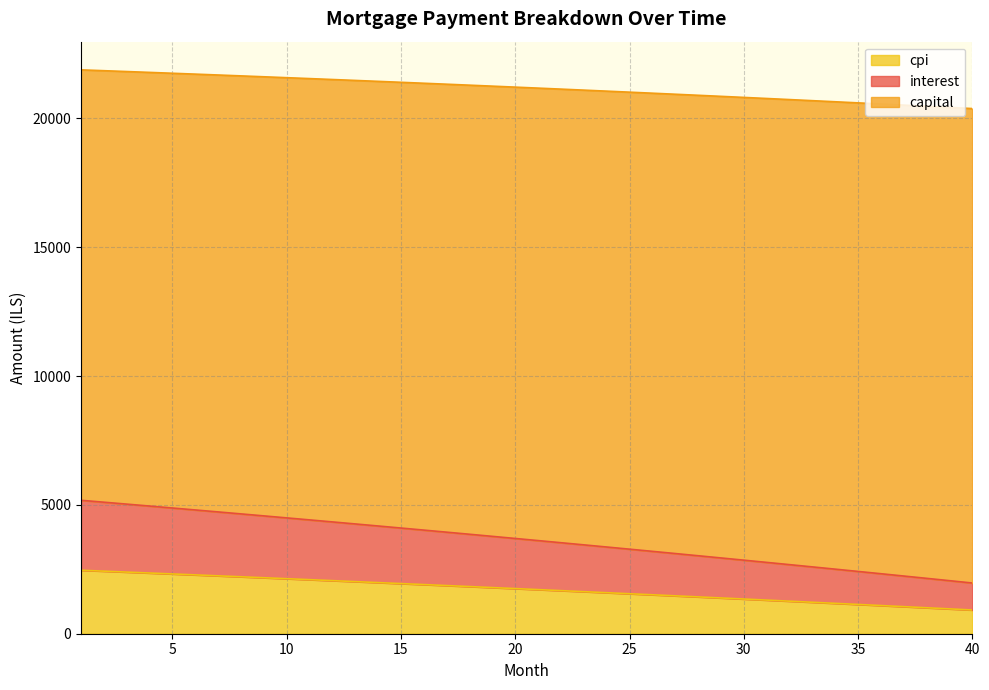

Between 14 and 38, which series saw the biggest shift?

interest